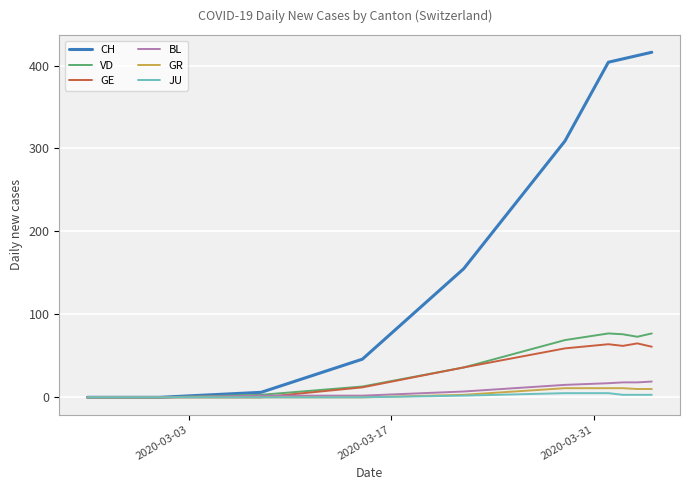

What is the greatest value displayed?

416